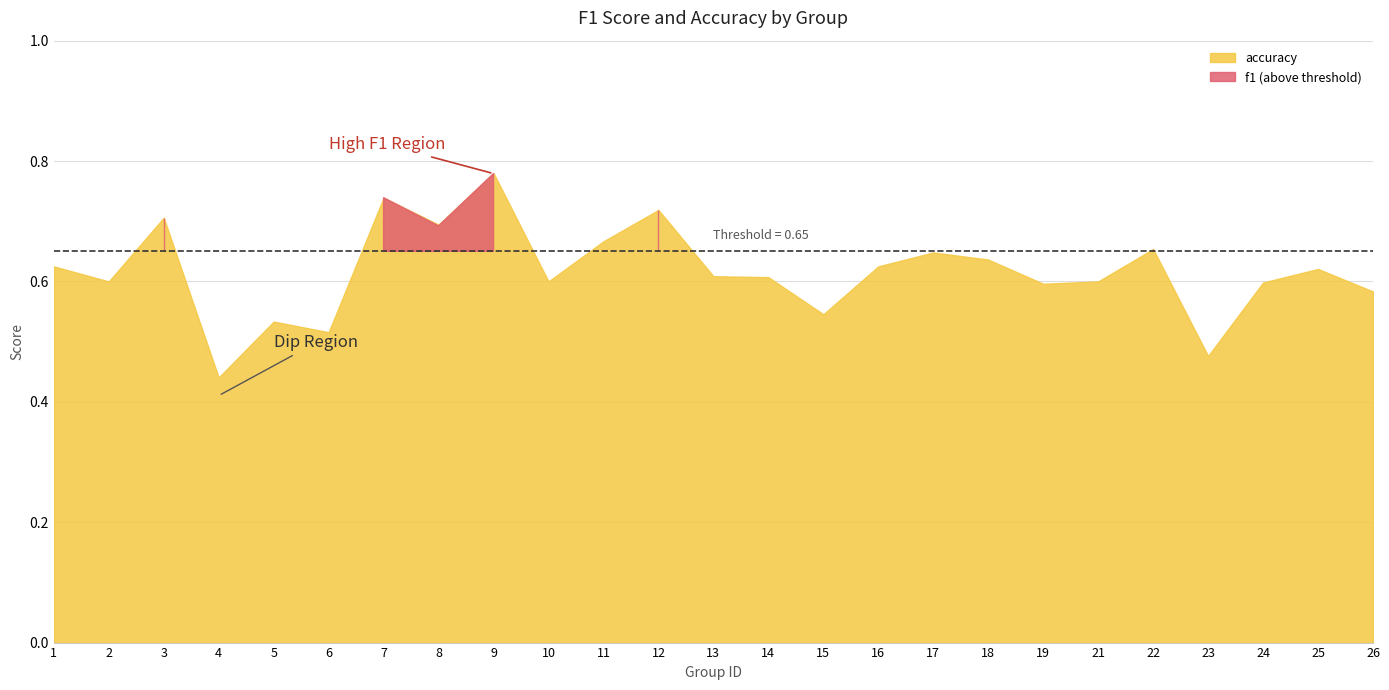

True or false: accuracy has more than 2 points higher than both neighbors.

True